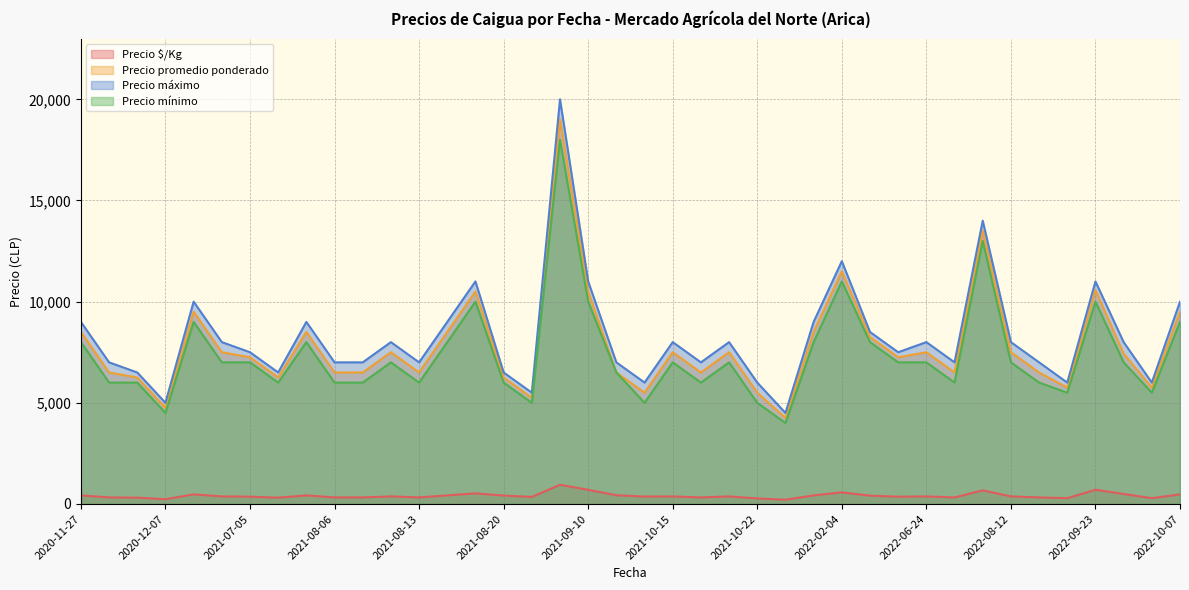

Which series has the widest spread of values?

Precio máximo